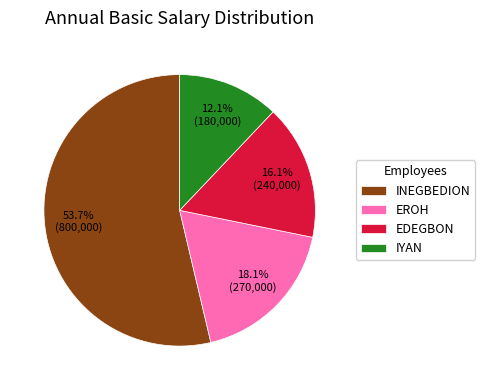

To the nearest percent, what is the difference between the largest and smallest slice percentages?

42%